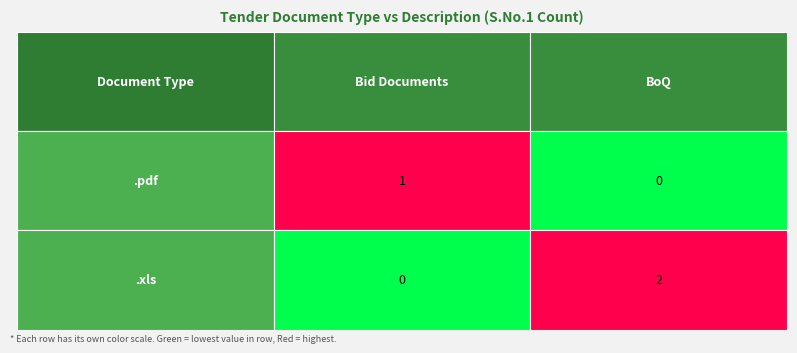

Rank the series by their average value, from lowest to highest.

.pdf, .xls